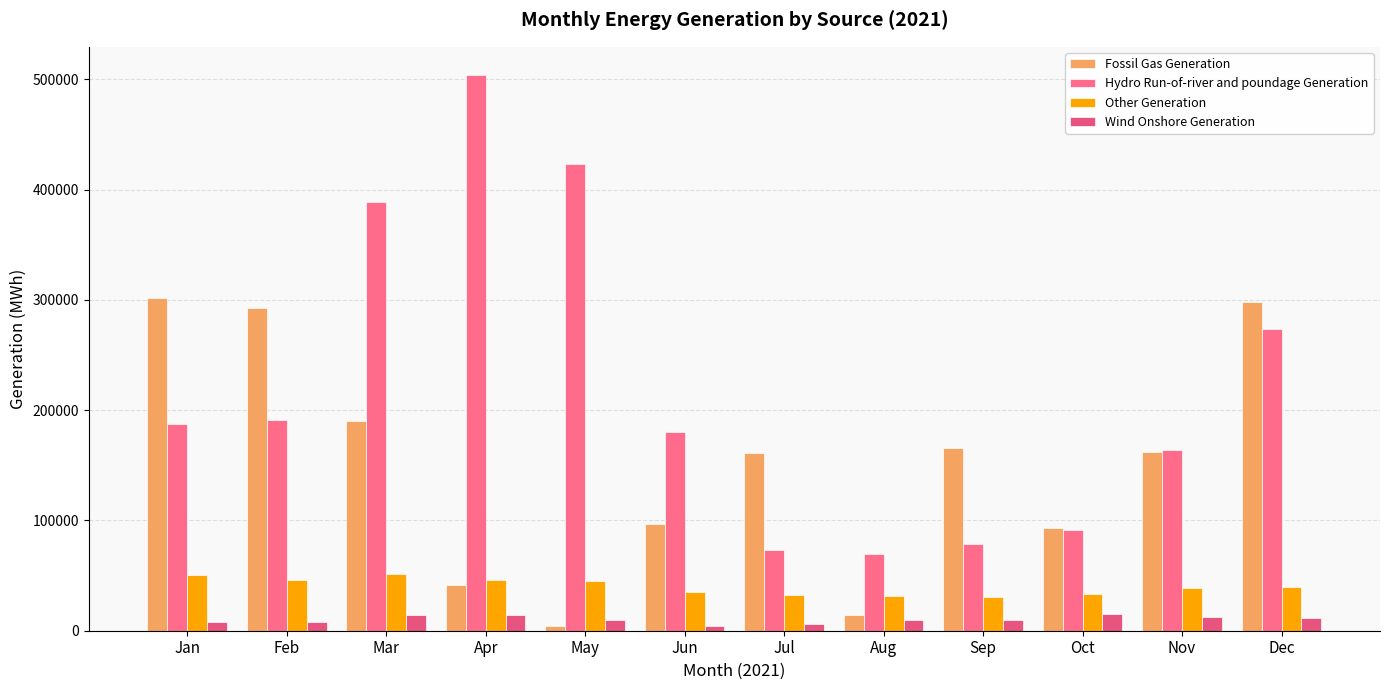

What is the minimum value shown in the chart?

3868